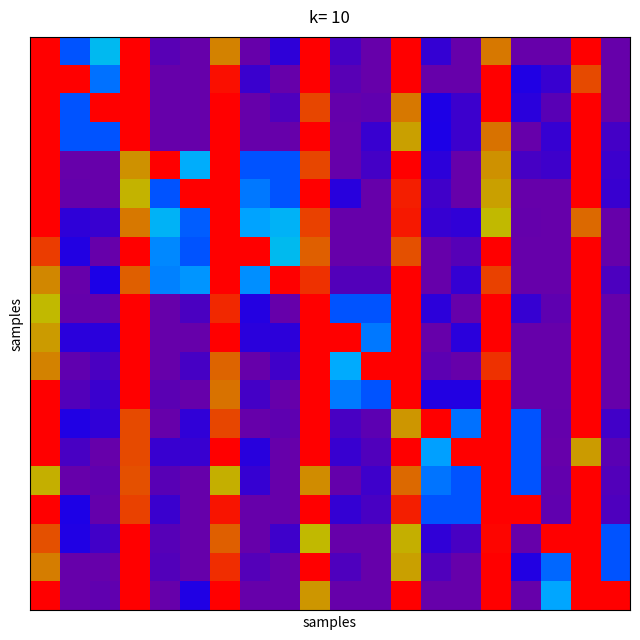

Reading left to right, extract all data points from this chart.

row_0: 0=1.0	1=0.3	2=0.4	3=1.0	4=0.0	5=0.0	6=0.9	7=0.0	8=0.1	9=1.0	10=0.1	11=0.0	12=1.0	13=0.1	14=0.0	15=0.9	16=0.0	17=0.0	18=1.0	19=0.0
row_1: 0=1.0	1=1.0	2=0.3	3=1.0	4=0.0	5=0.0	6=1.0	7=0.1	8=0.0	9=1.0	10=0.0	11=0.0	12=1.0	13=0.0	14=0.0	15=1.0	16=0.1	17=0.1	18=0.9	19=0.0
row_2: 0=1.0	1=0.3	2=1.0	3=1.0	4=0.0	5=0.0	6=1.0	7=0.0	8=0.0	9=0.9	10=0.0	11=0.0	12=0.9	13=0.1	14=0.1	15=1.0	16=0.1	17=0.0	18=1.0	19=0.0
row_3: 0=1.0	1=0.3	2=0.3	3=1.0	4=0.0	5=0.0	6=1.0	7=0.0	8=0.0	9=1.0	10=0.0	11=0.1	12=0.9	13=0.1	14=0.1	15=0.9	16=0.0	17=0.1	18=1.0	19=0.1
row_4: 0=1.0	1=0.0	2=0.0	3=0.9	4=1.0	5=0.4	6=1.0	7=0.3	8=0.3	9=0.9	10=0.0	11=0.1	12=1.0	13=0.1	14=0.0	15=0.9	16=0.1	17=0.1	18=1.0	19=0.1
row_5: 0=1.0	1=0.0	2=0.0	3=0.9	4=0.3	5=1.0	6=1.0	7=0.3	8=0.3	9=1.0	10=0.1	11=0.0	12=1.0	13=0.1	14=0.0	15=0.9	16=0.0	17=0.0	18=1.0	19=0.1
row_6: 0=1.0	1=0.1	2=0.1	3=0.9	4=0.4	5=0.3	6=1.0	7=0.4	8=0.4	9=0.9	10=0.0	11=0.0	12=1.0	13=0.1	14=0.1	15=0.9	16=0.0	17=0.0	18=0.9	19=0.0
row_7: 0=1.0	1=0.1	2=0.0	3=1.0	4=0.4	5=0.3	6=1.0	7=1.0	8=0.4	9=0.9	10=0.0	11=0.0	12=0.9	13=0.0	14=0.0	15=1.0	16=0.0	17=0.0	18=1.0	19=0.0
row_8: 0=0.9	1=0.0	2=0.1	3=0.9	4=0.4	5=0.4	6=1.0	7=0.4	8=1.0	9=1.0	10=0.0	11=0.0	12=1.0	13=0.0	14=0.1	15=0.9	16=0.0	17=0.0	18=1.0	19=0.1
row_9: 0=0.9	1=0.0	2=0.0	3=1.0	4=0.0	5=0.1	6=1.0	7=0.1	8=0.0	9=1.0	10=0.3	11=0.3	12=1.0	13=0.1	14=0.0	15=1.0	16=0.1	17=0.0	18=1.0	19=0.0
row_10: 0=0.9	1=0.1	2=0.1	3=1.0	4=0.0	5=0.0	6=1.0	7=0.1	8=0.1	9=1.0	10=1.0	11=0.3	12=1.0	13=0.0	14=0.1	15=1.0	16=0.0	17=0.0	18=1.0	19=0.0
row_11: 0=0.9	1=0.0	2=0.1	3=1.0	4=0.0	5=0.1	6=0.9	7=0.0	8=0.1	9=1.0	10=0.4	11=1.0	12=1.0	13=0.0	14=0.0	15=1.0	16=0.0	17=0.0	18=1.0	19=0.0
row_12: 0=1.0	1=0.0	2=0.1	3=1.0	4=0.0	5=0.0	6=0.9	7=0.1	8=0.0	9=1.0	10=0.3	11=0.3	12=1.0	13=0.1	14=0.1	15=1.0	16=0.0	17=0.0	18=1.0	19=0.0
row_13: 0=1.0	1=0.1	2=0.1	3=0.9	4=0.0	5=0.1	6=0.9	7=0.0	8=0.0	9=1.0	10=0.1	11=0.0	12=0.9	13=1.0	14=0.3	15=1.0	16=0.3	17=0.0	18=1.0	19=0.1
row_14: 0=1.0	1=0.1	2=0.0	3=0.9	4=0.1	5=0.1	6=1.0	7=0.1	8=0.0	9=1.0	10=0.1	11=0.0	12=1.0	13=0.4	14=1.0	15=1.0	16=0.3	17=0.0	18=0.9	19=0.0
row_15: 0=0.9	1=0.0	2=0.0	3=0.9	4=0.0	5=0.0	6=0.9	7=0.1	8=0.0	9=0.9	10=0.0	11=0.1	12=0.9	13=0.3	14=0.3	15=1.0	16=0.3	17=0.0	18=1.0	19=0.0
row_16: 0=1.0	1=0.1	2=0.0	3=0.9	4=0.1	5=0.0	6=1.0	7=0.0	8=0.0	9=1.0	10=0.1	11=0.1	12=1.0	13=0.3	14=0.3	15=1.0	16=1.0	17=0.0	18=1.0	19=0.0
row_17: 0=0.9	1=0.1	2=0.1	3=1.0	4=0.0	5=0.0	6=0.9	7=0.0	8=0.1	9=0.9	10=0.0	11=0.0	12=0.9	13=0.1	14=0.1	15=1.0	16=0.0	17=1.0	18=1.0	19=0.3
row_18: 0=0.9	1=0.0	2=0.0	3=1.0	4=0.0	5=0.0	6=1.0	7=0.0	8=0.0	9=1.0	10=0.0	11=0.0	12=0.9	13=0.0	14=0.0	15=1.0	16=0.1	17=0.3	18=1.0	19=0.3
row_19: 0=1.0	1=0.0	2=0.0	3=1.0	4=0.0	5=0.1	6=1.0	7=0.0	8=0.0	9=0.9	10=0.0	11=0.0	12=1.0	13=0.0	14=0.0	15=1.0	16=0.0	17=0.4	18=1.0	19=1.0